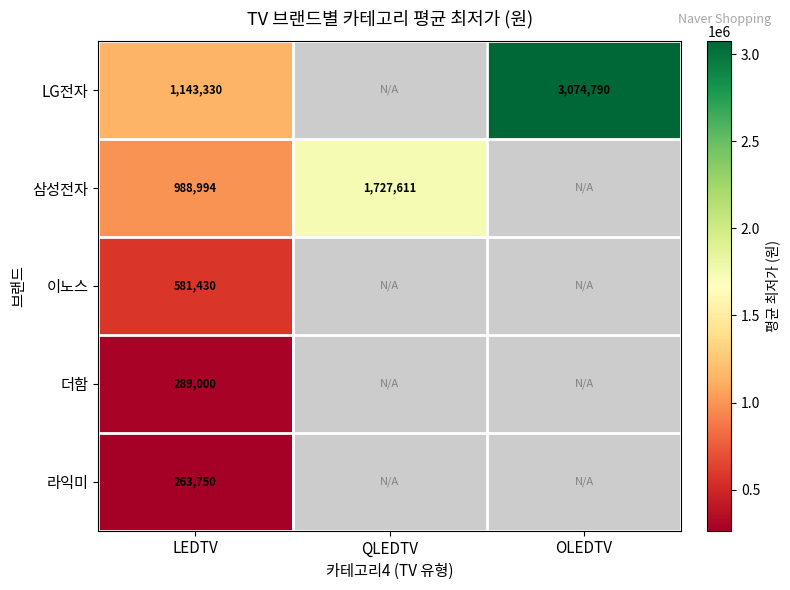

What is the minimum value shown in the chart?

263750.0